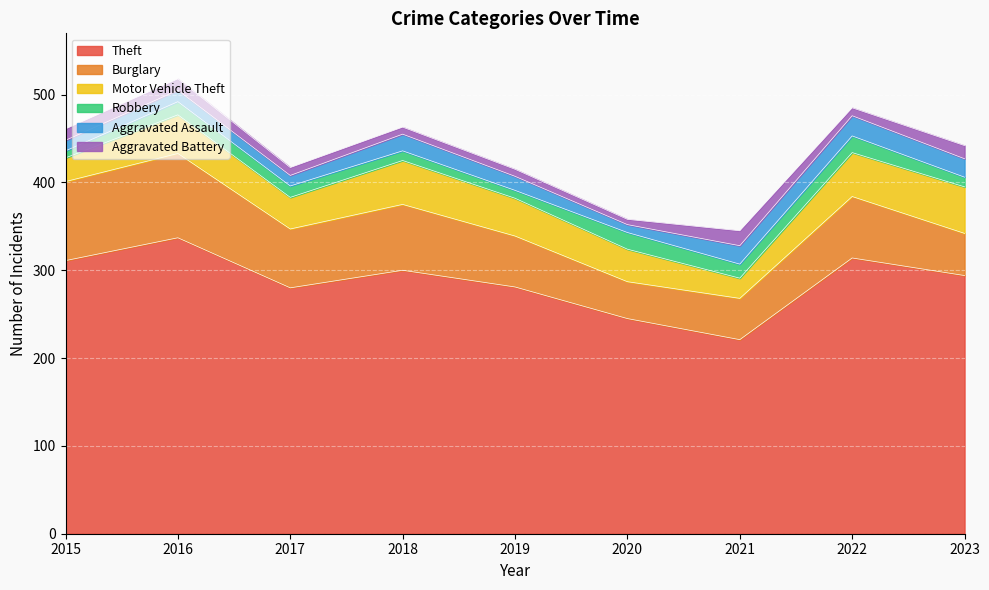

How many data points does each series have?

9